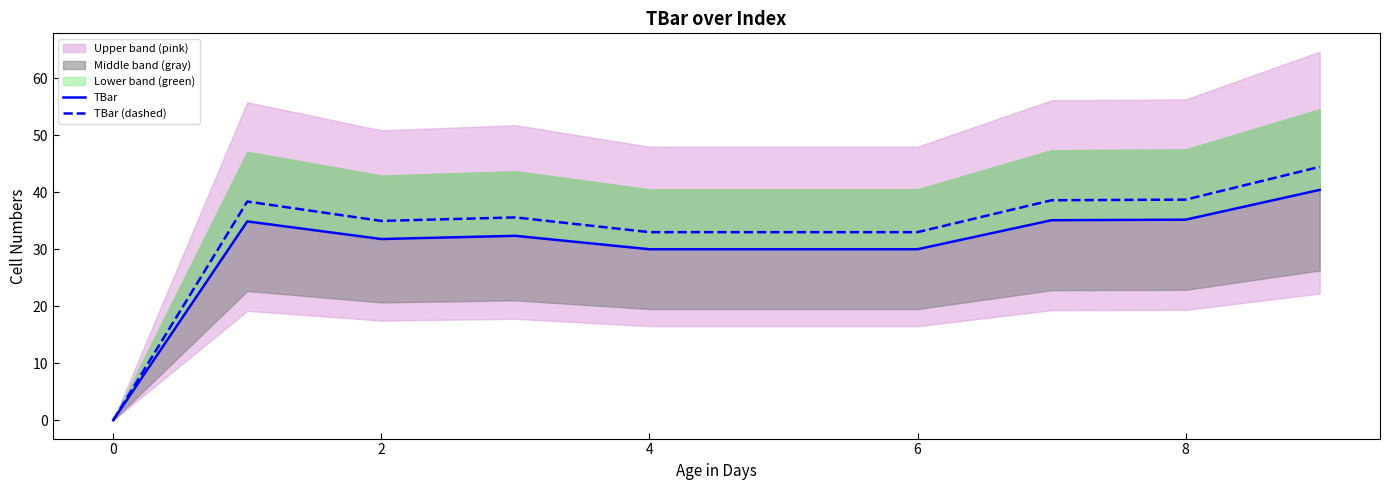

How many values in TBar (dashed) are above zero?

9